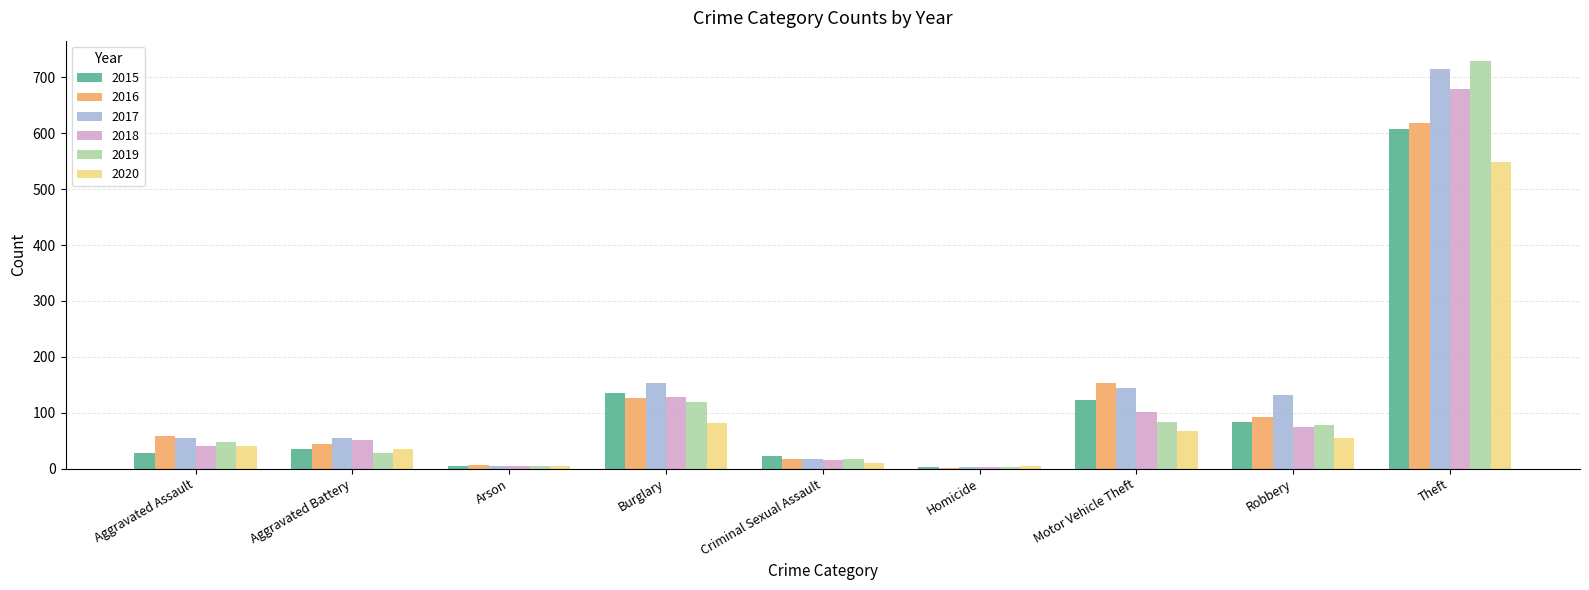

What is the average value of the 2020 series?

94